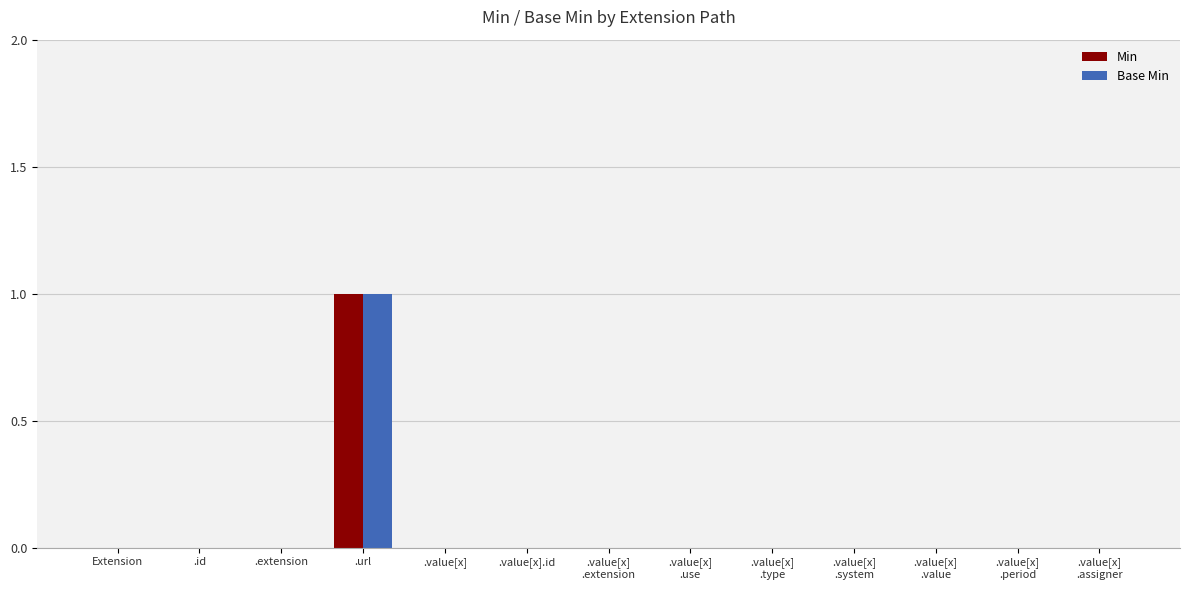

Which category has the highest value in the Min series?

.url